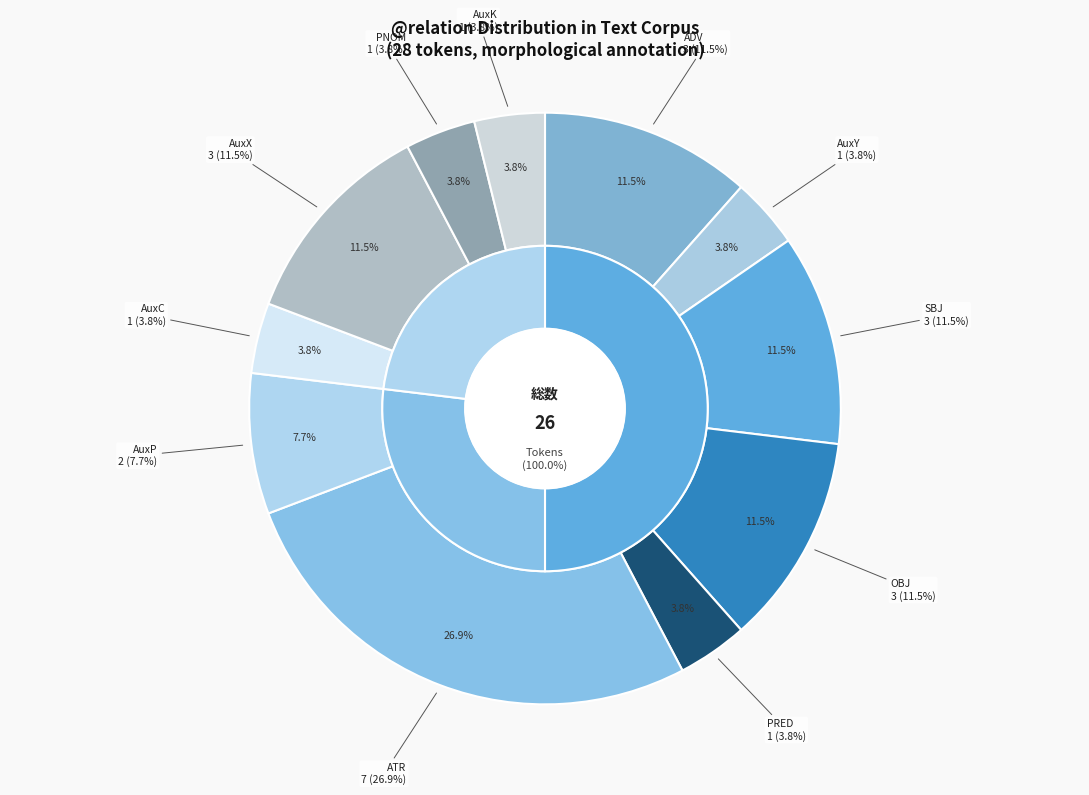

True or false: PRED accounts for 4% of the total.

True